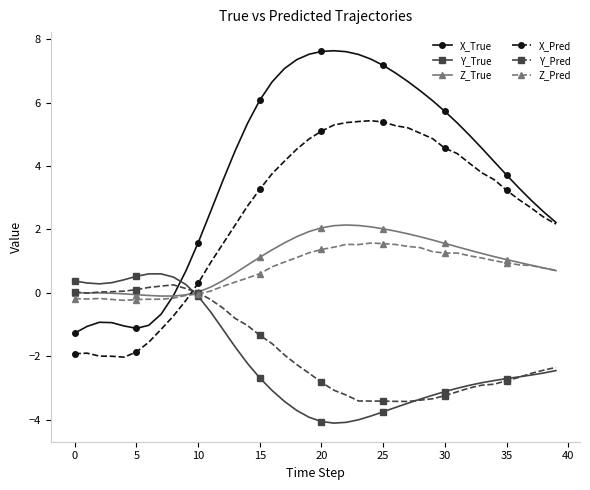

What is the maximum value for Y_True?

0.6